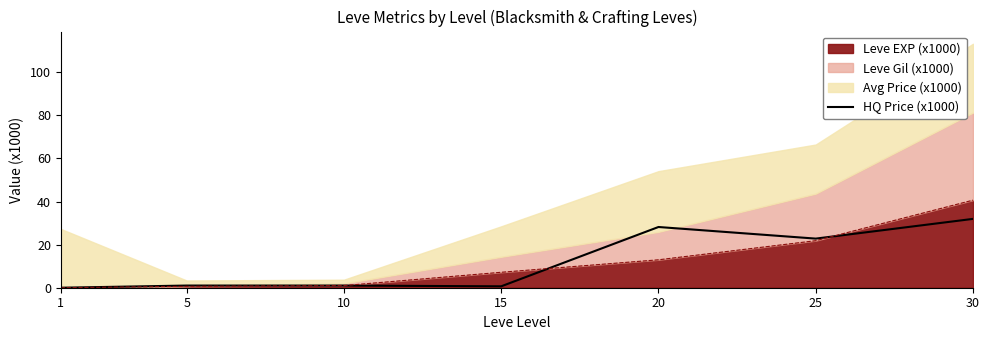

Count the number of values greater than 1.

4